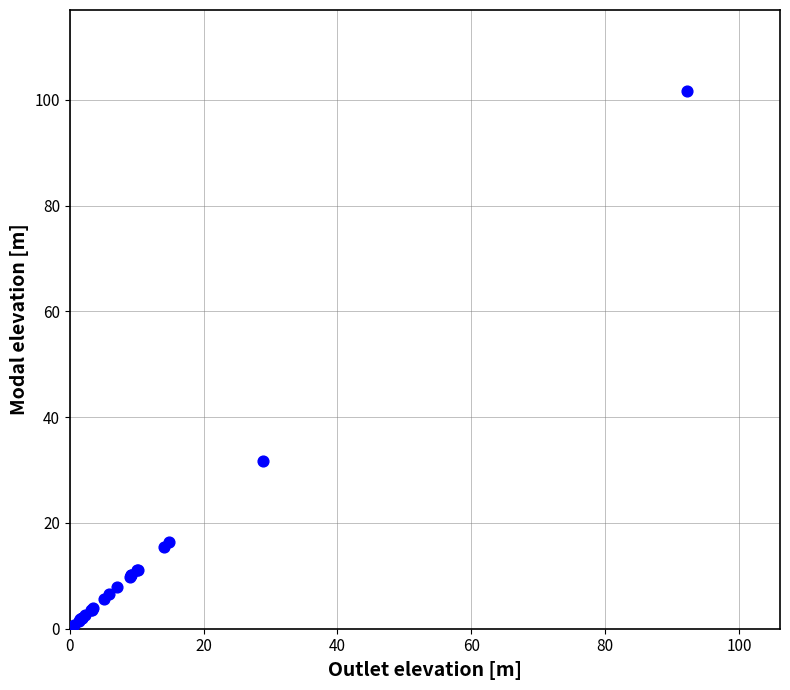

What Y value in the scatter plot is closest to 50?

31.8